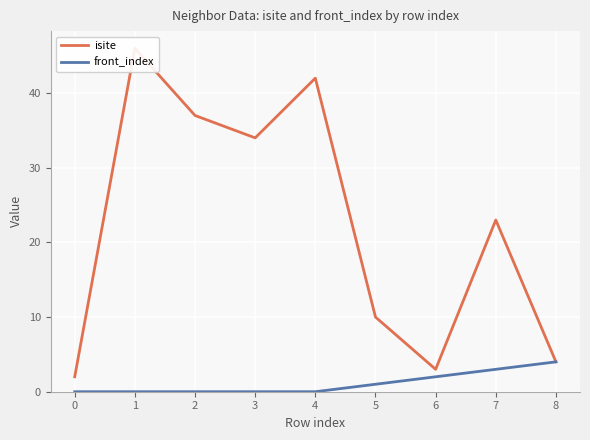

How many data points in isite are above 23?

4